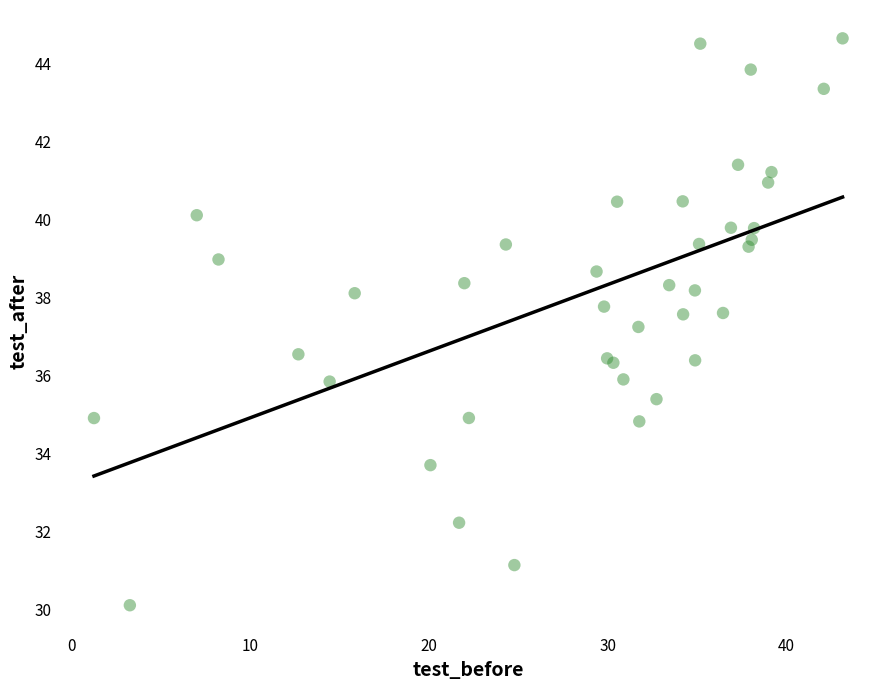

What Y value in the scatter plot is closest to 37?

37.2